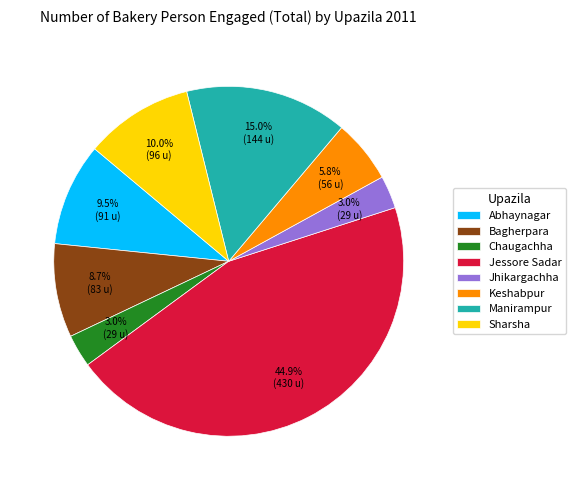

True or false: Sharsha accounts for 10% of the total.

True